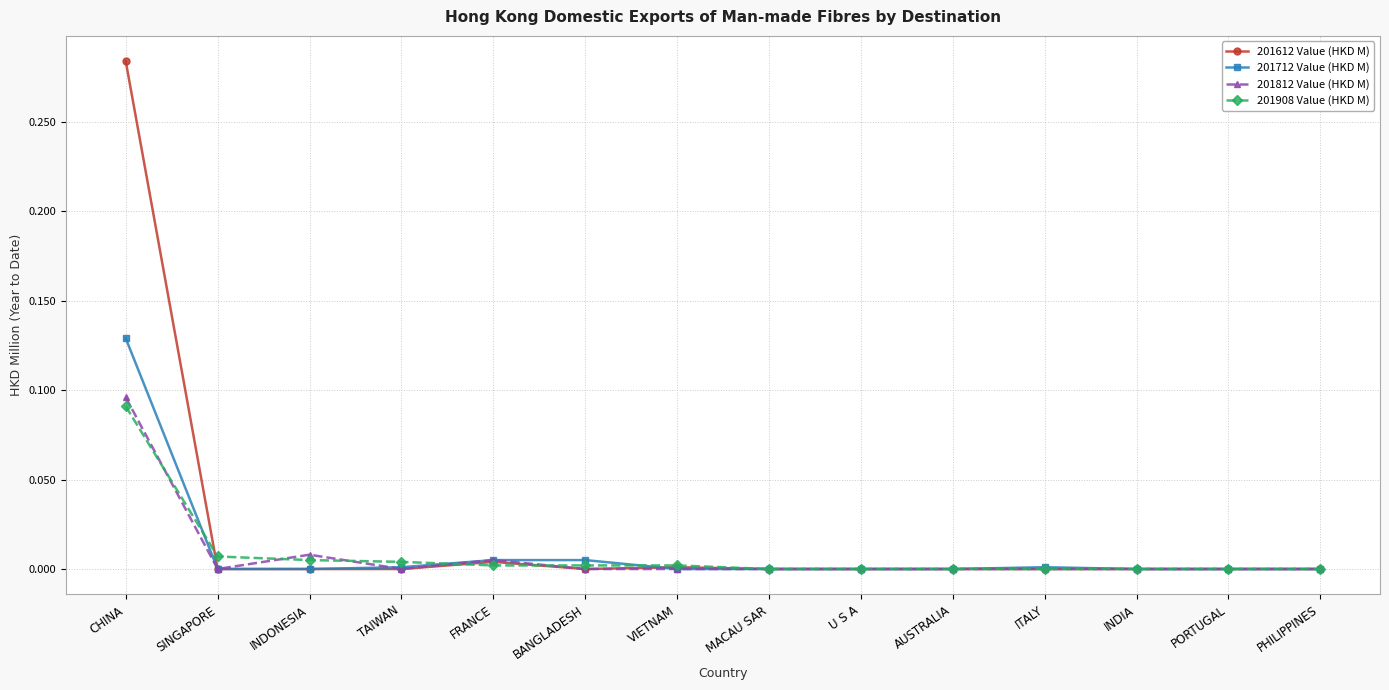

True or false: 201908 Value (HKD M) and 201612 Value (HKD M) cross at least once.

True